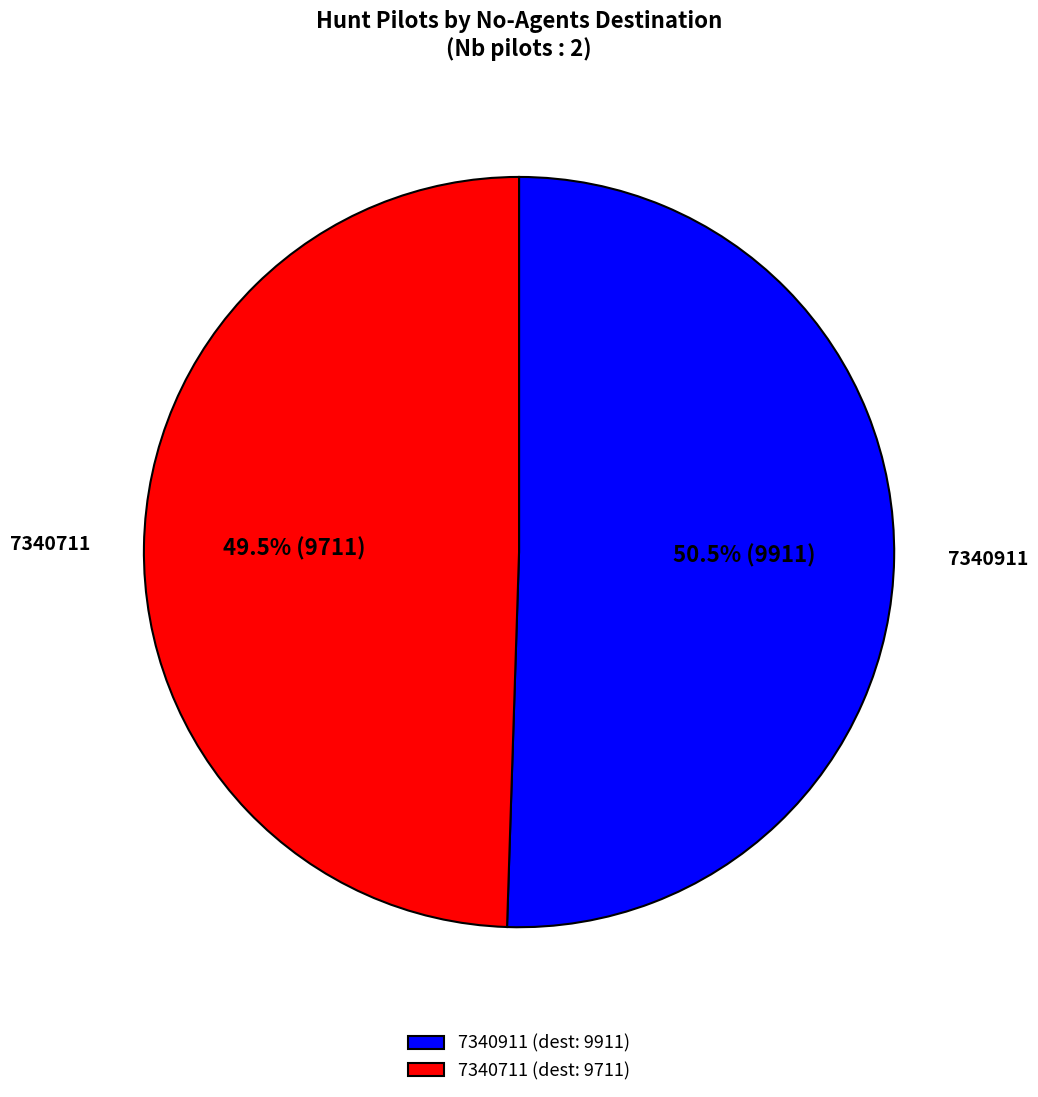

Does 7340711 represent more than half of the total?

No